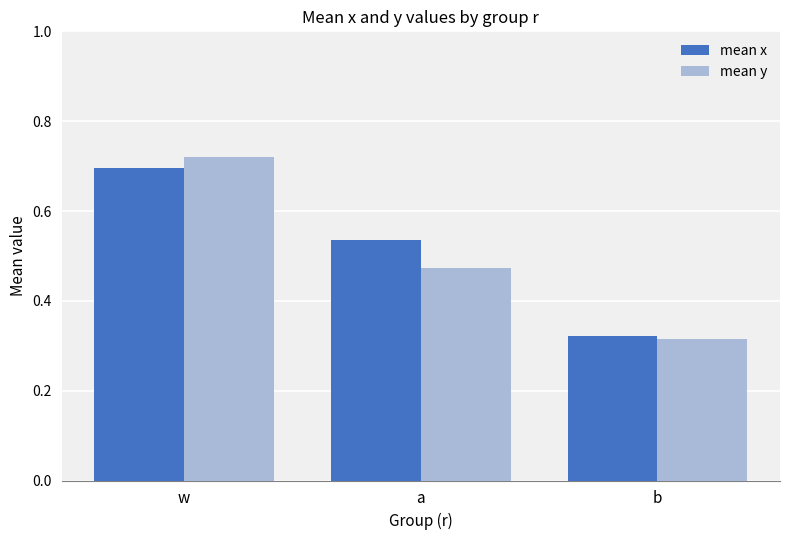

Which category has the lowest value in the mean y series?

b